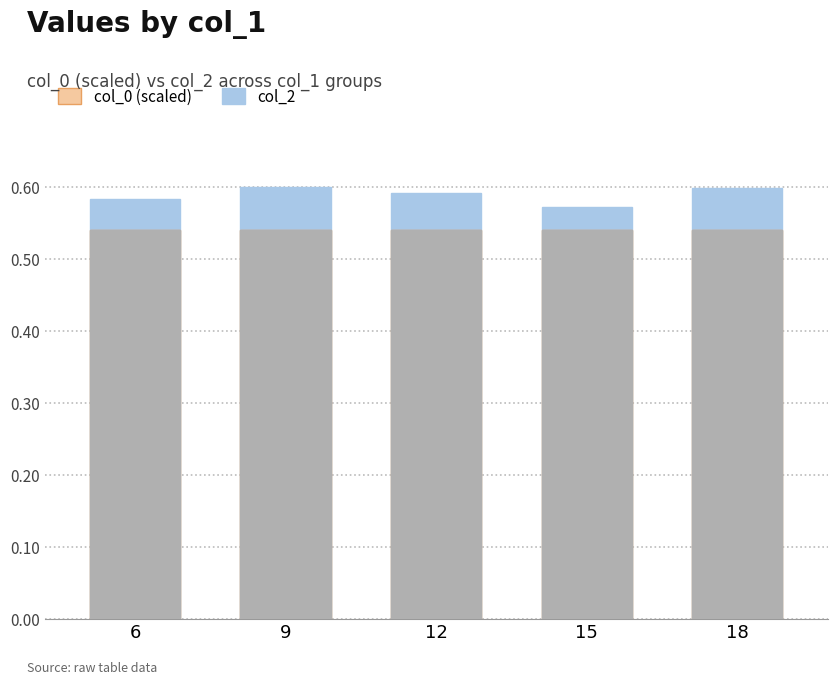

Does the chart contain any negative values?

No